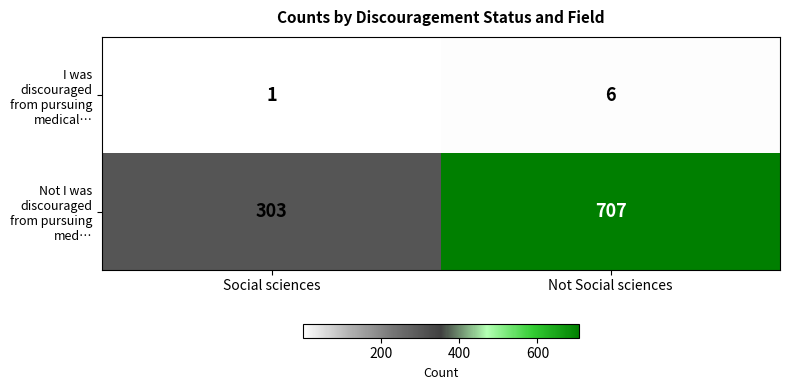

What is the greatest value displayed?

707